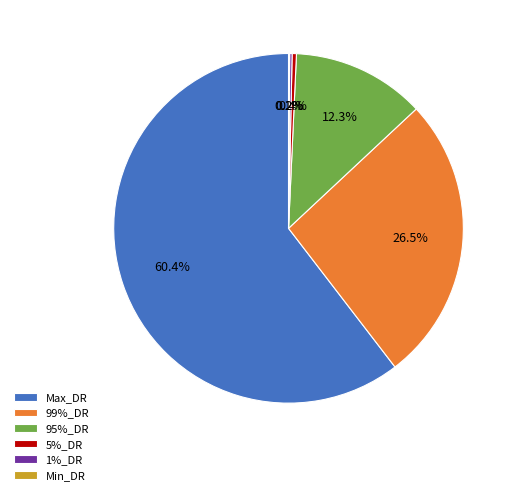

Is there any slice that represents more than half of the pie?

Yes